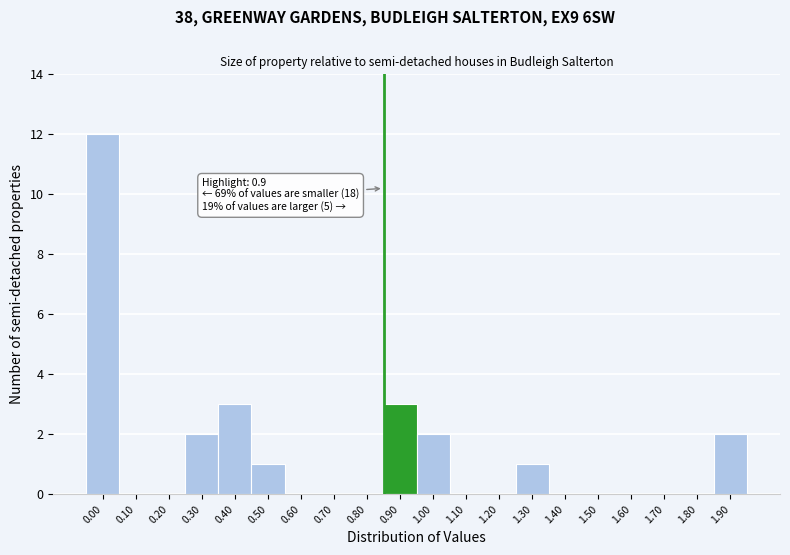

Reading left to right, what are all the values shown in this chart?

0.00=12	0.10=0	0.20=0	0.30=2	0.40=3	0.50=1	0.60=0	0.70=0	0.80=0	0.90=3	1.00=2	1.10=0	1.20=0	1.30=1	1.40=0	1.50=0	1.60=0	1.70=0	1.80=0	1.90=2